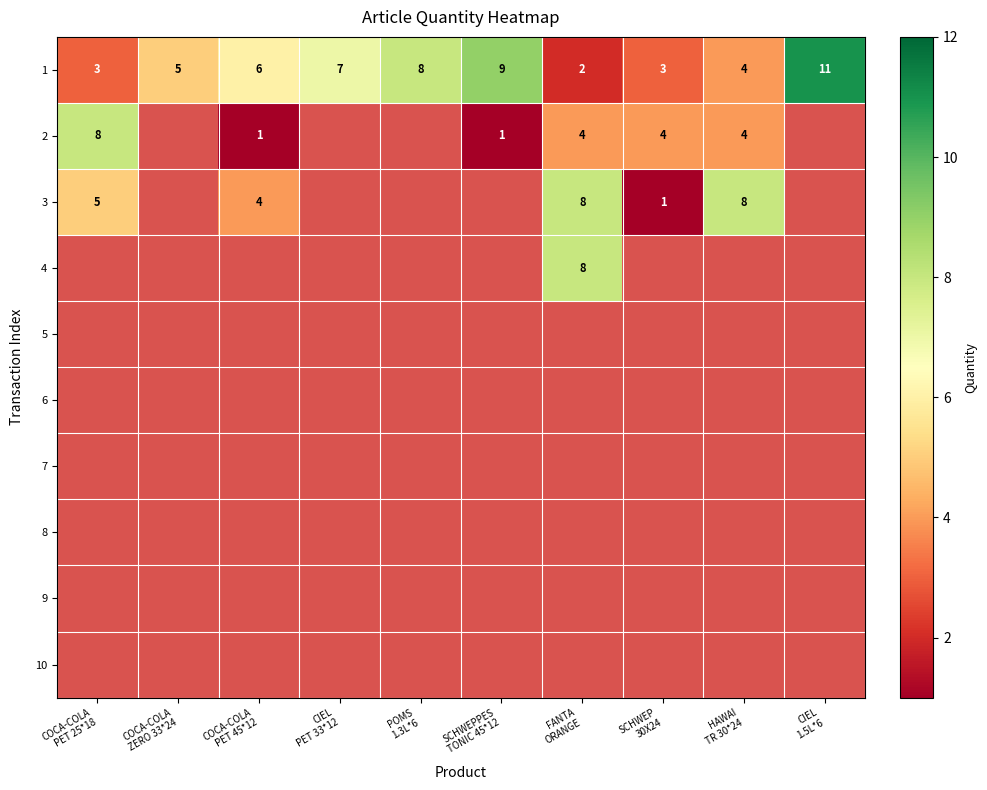

How many values in the 1 series are below 6?

5